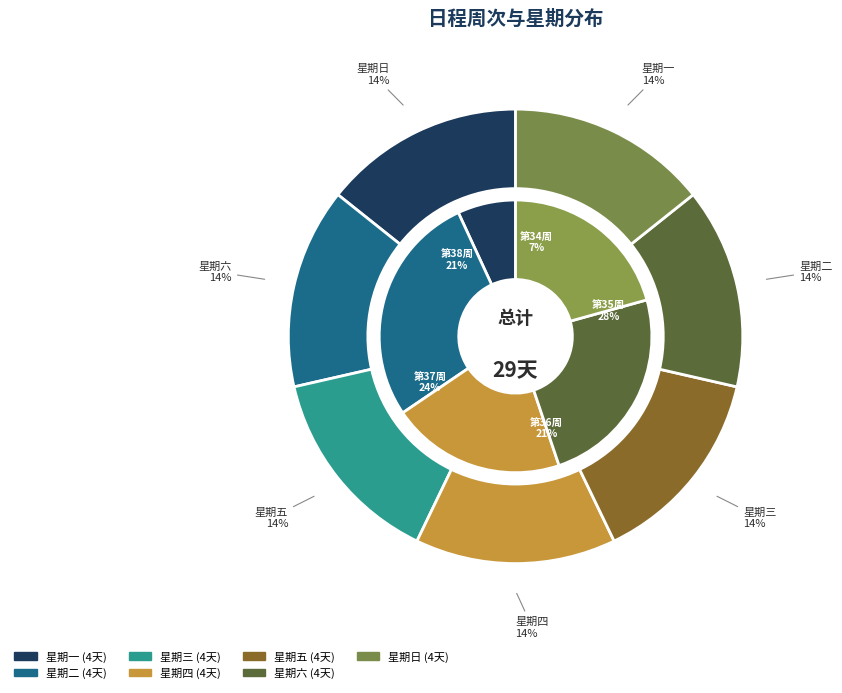

Does any single category account for the majority?

No